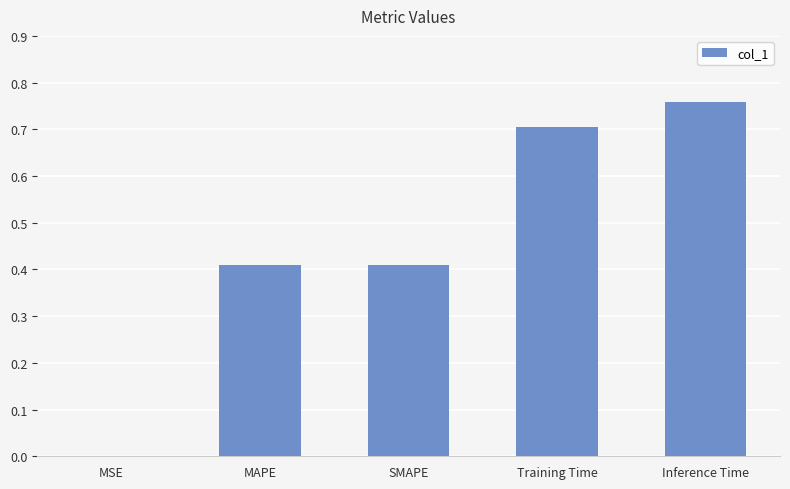

Are the bars horizontal?

No